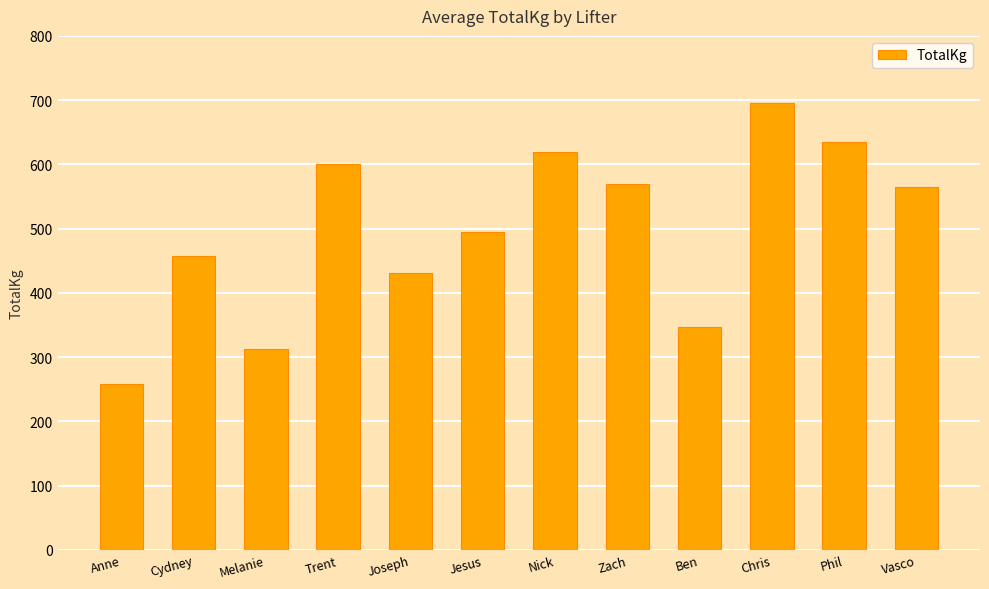

How many bars are there in total?

12